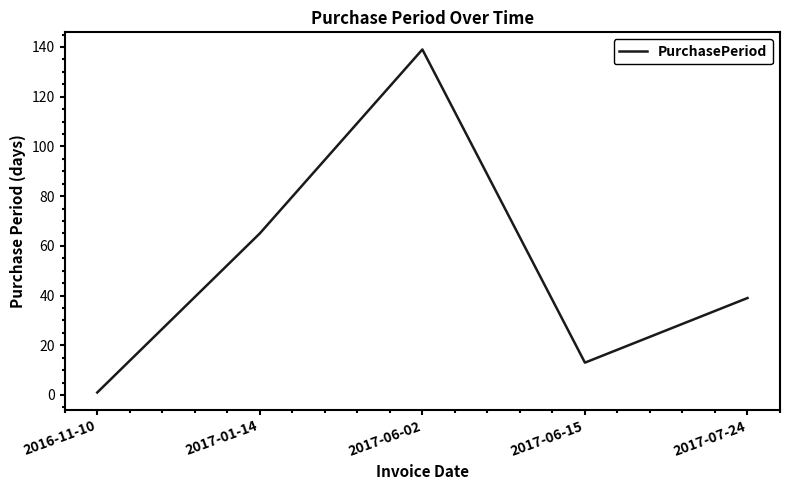

Between 2017-06-02 and 2017-01-14, which is larger?

2017-06-02